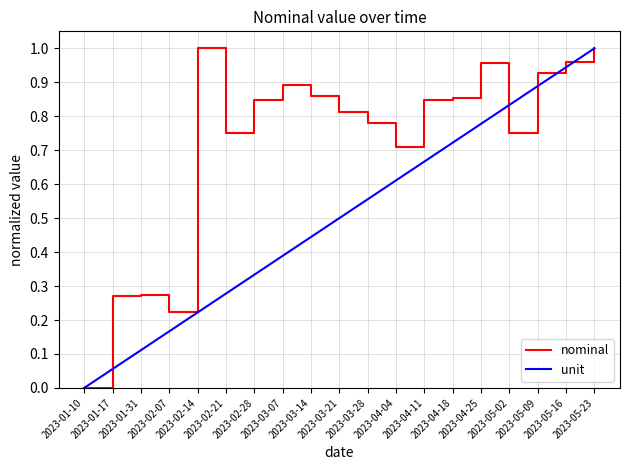

Rank the series by their average value, from highest to lowest.

nominal, unit